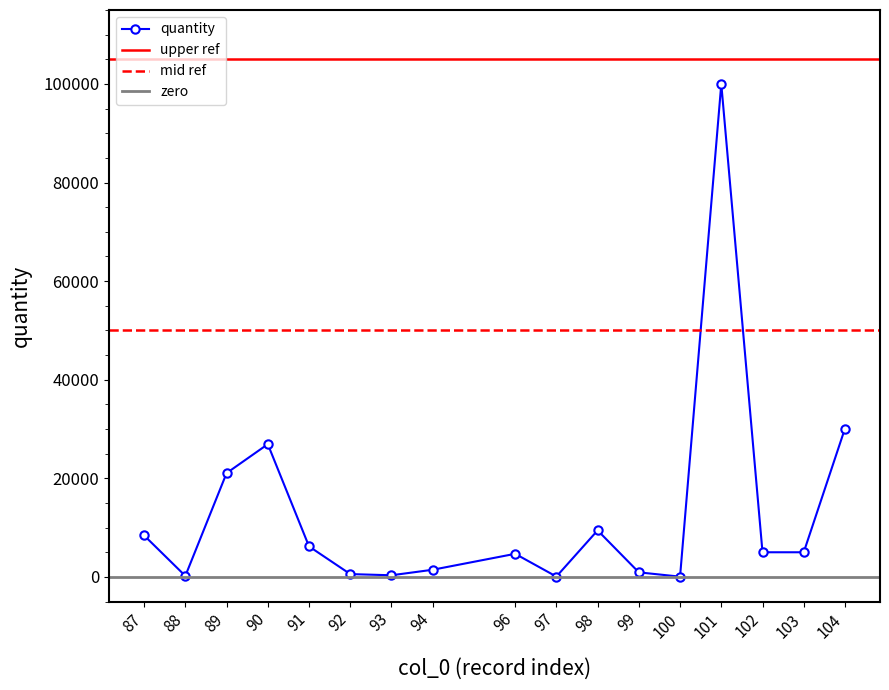

How many points are lower than both their immediate neighbors (excluding endpoints)?

4